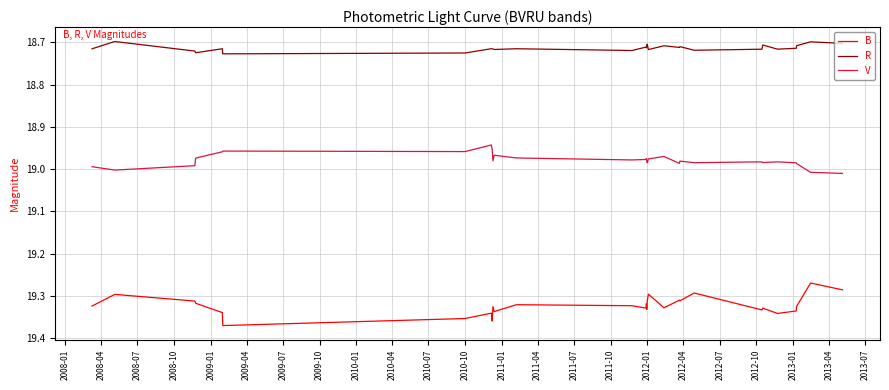

True or false: R and V intersect in this chart.

False